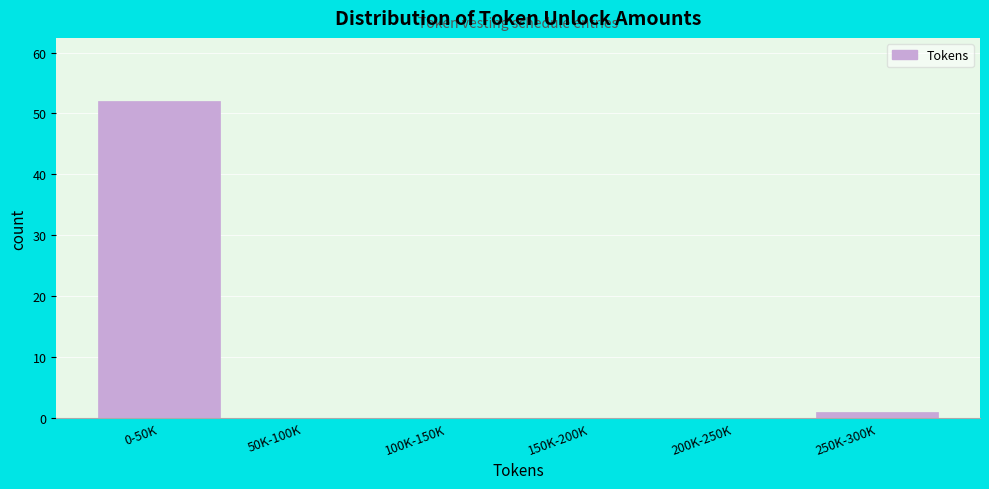

Reading left to right, transcribe all the data shown in this chart.

0-50K=52	50K-100K=0	100K-150K=0	150K-200K=0	200K-250K=0	250K-300K=1